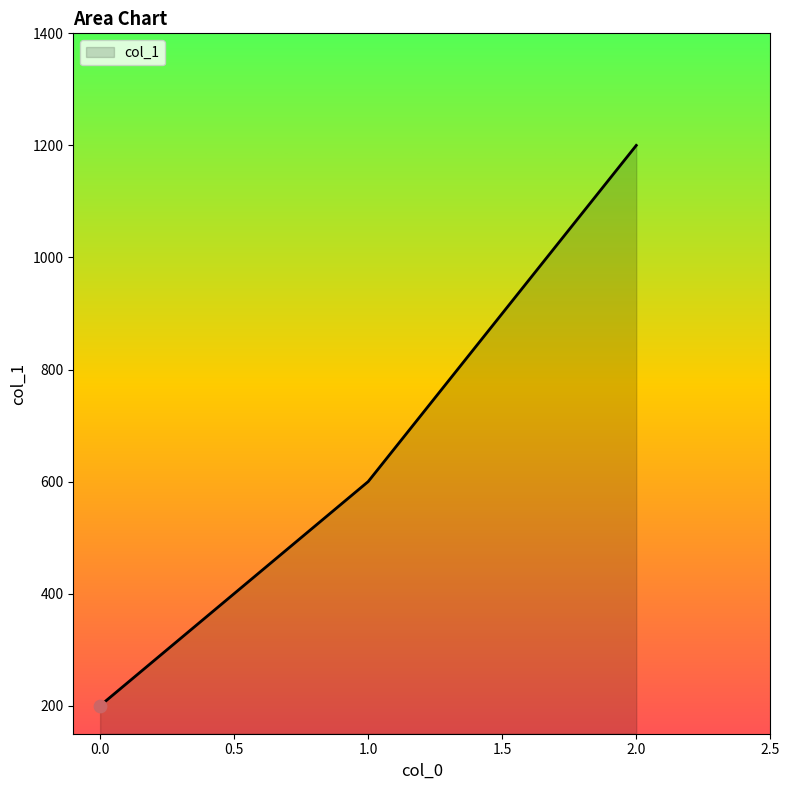

Between 1.0 and 0.0, which is larger?

1.0